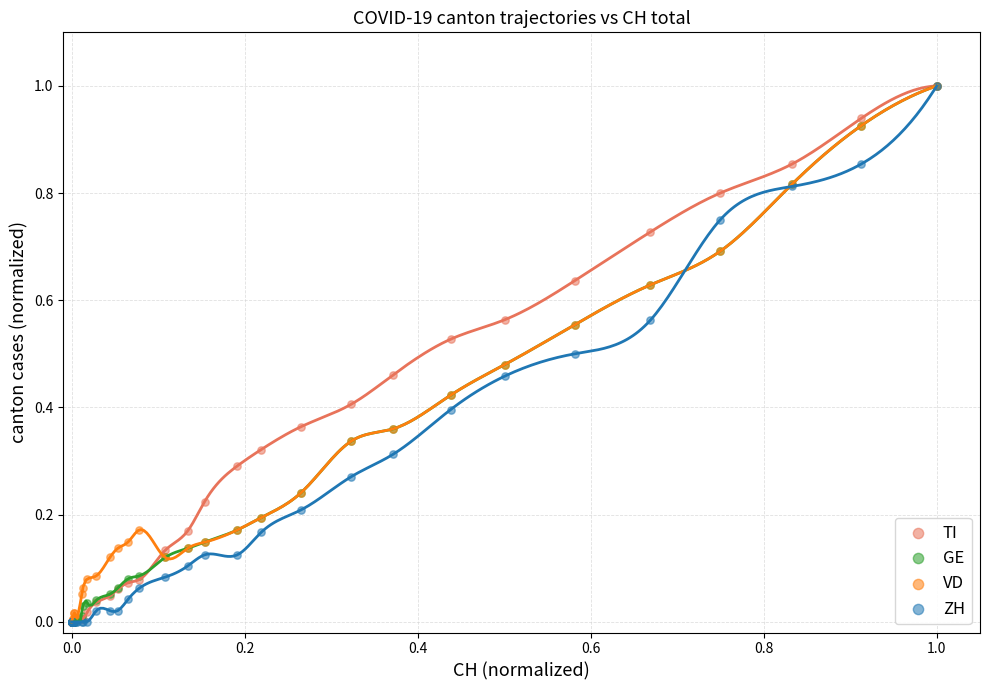

What are all the series names shown in the legend?

TI, GE, VD, ZH